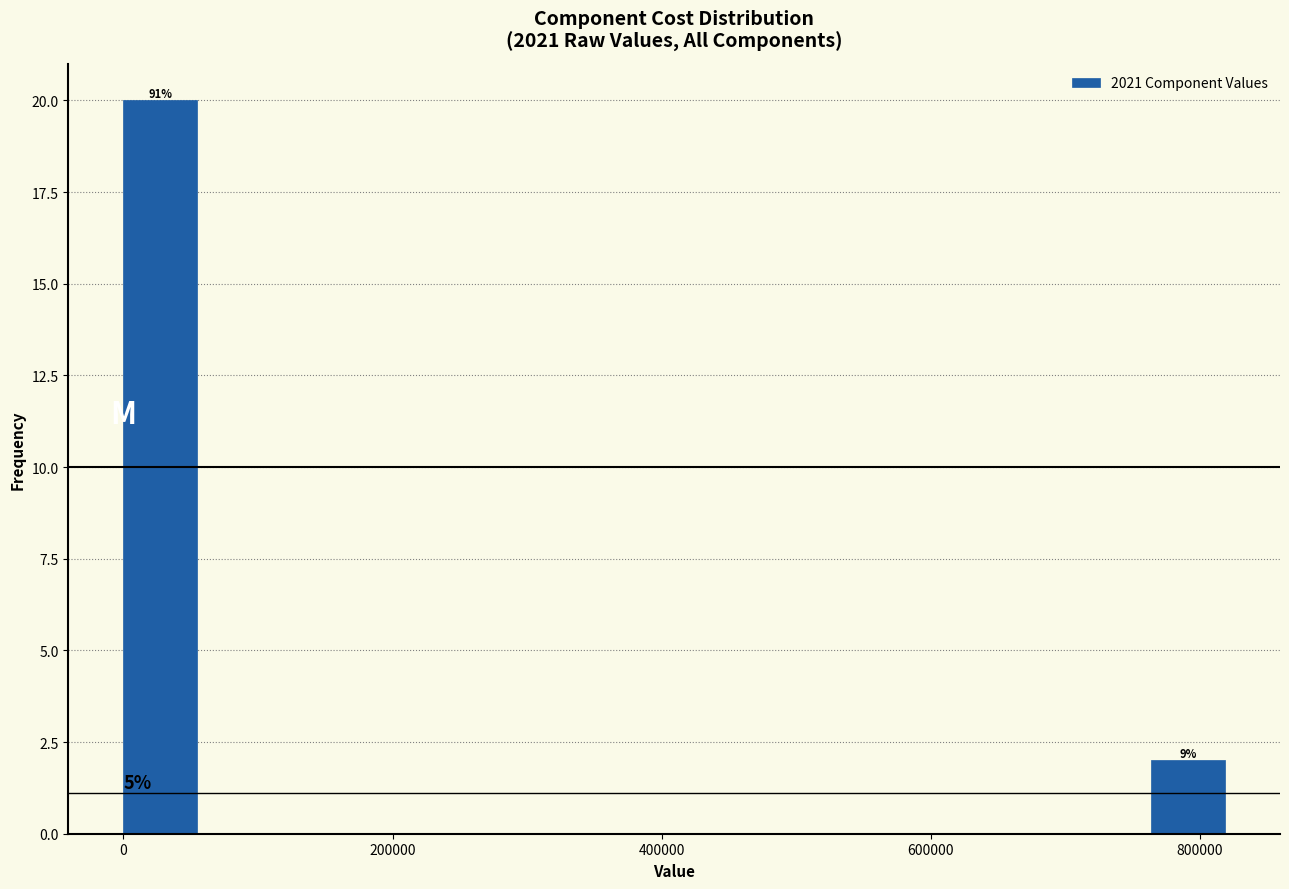

Read against the x-axis, roughly where is the centre of the tallest bar?

20000